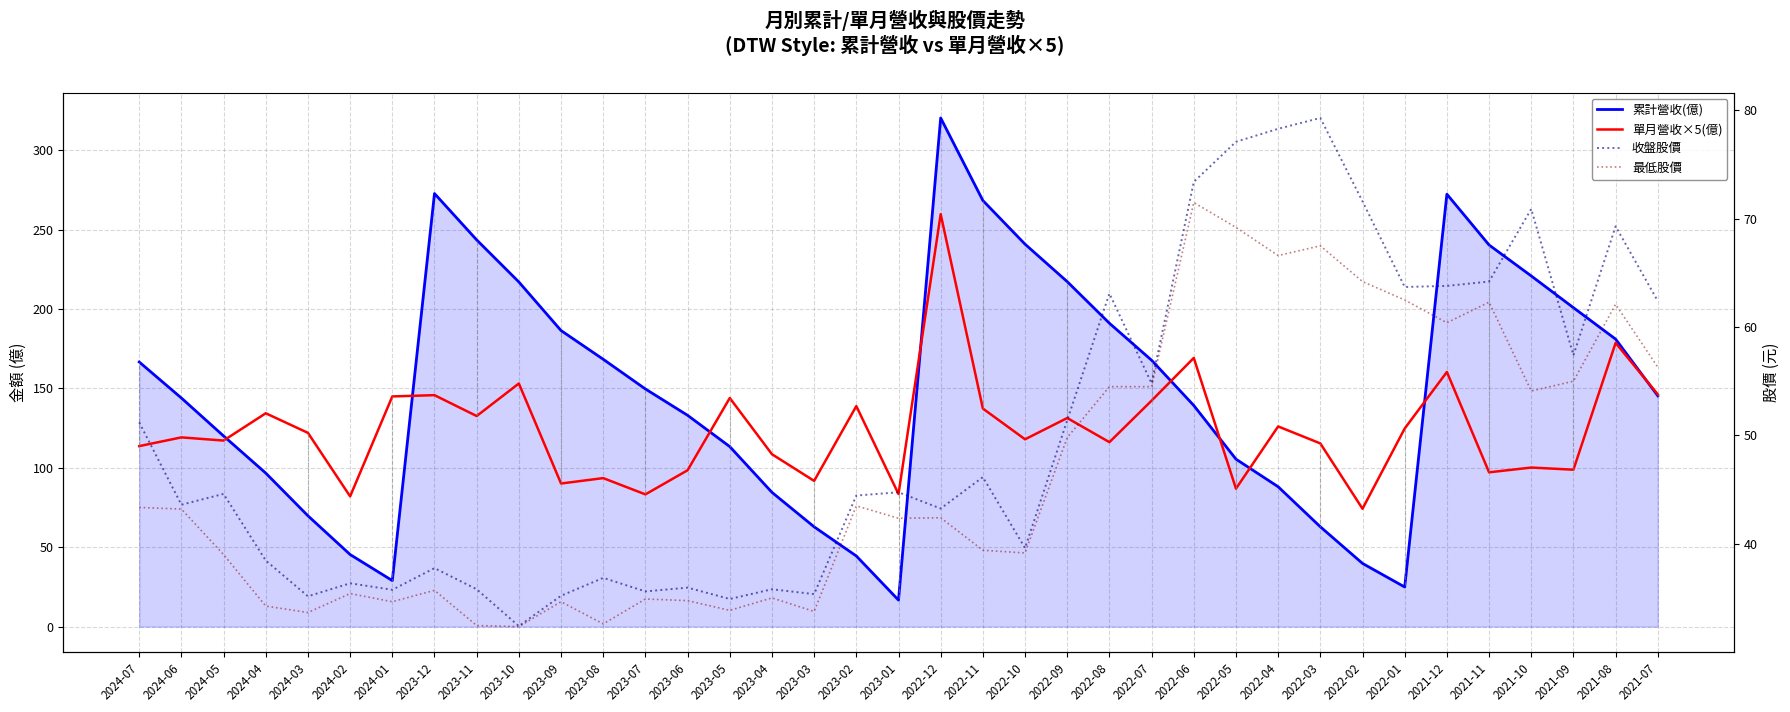

How many data points does each series have?

37